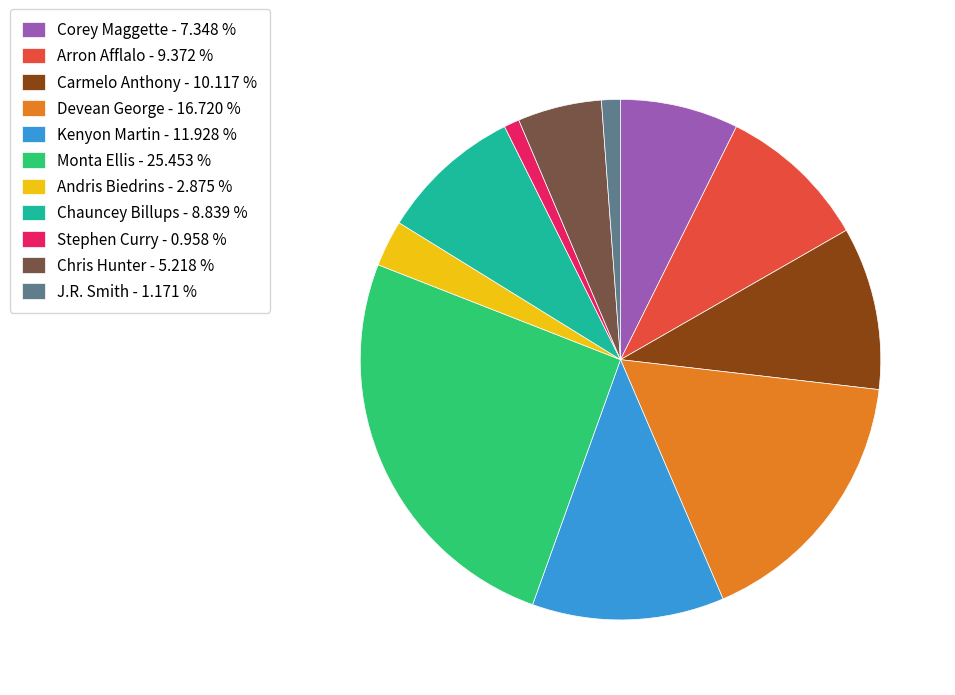

Is Monta Ellis - 25.453 % the majority of the pie?

No